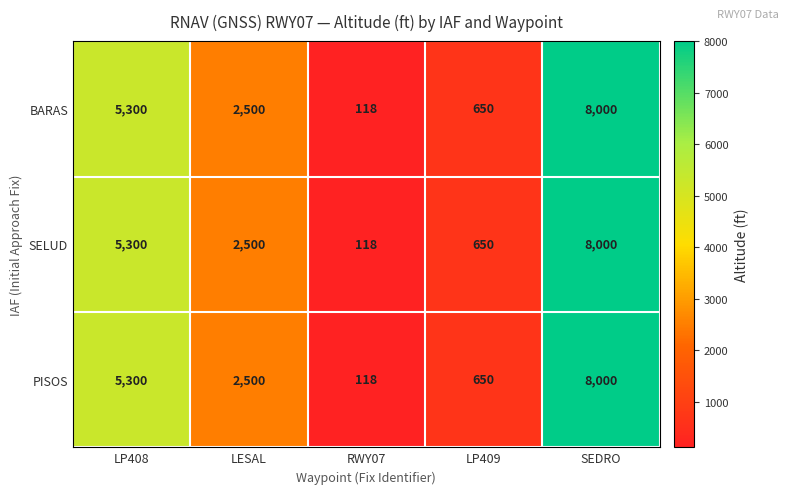

Count the number of categories in the chart.

5